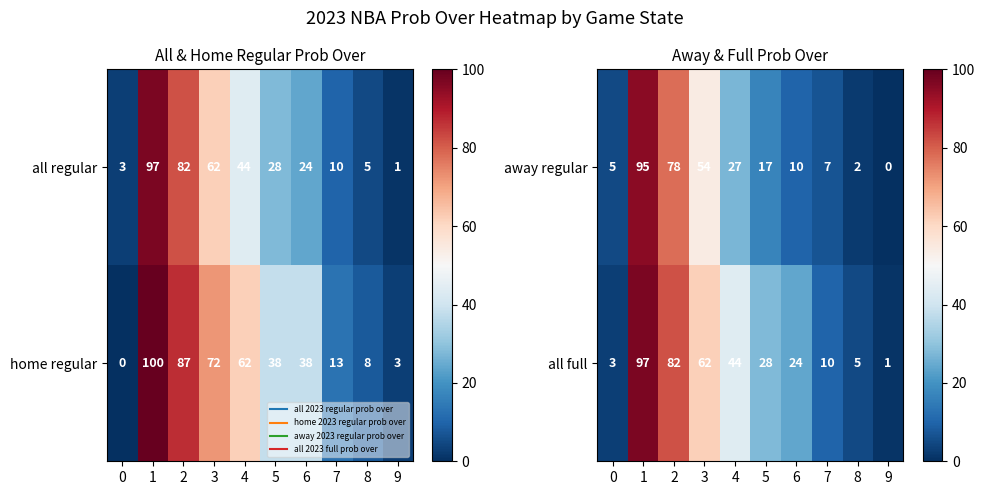

Where is all full nearest to the value 49?

4